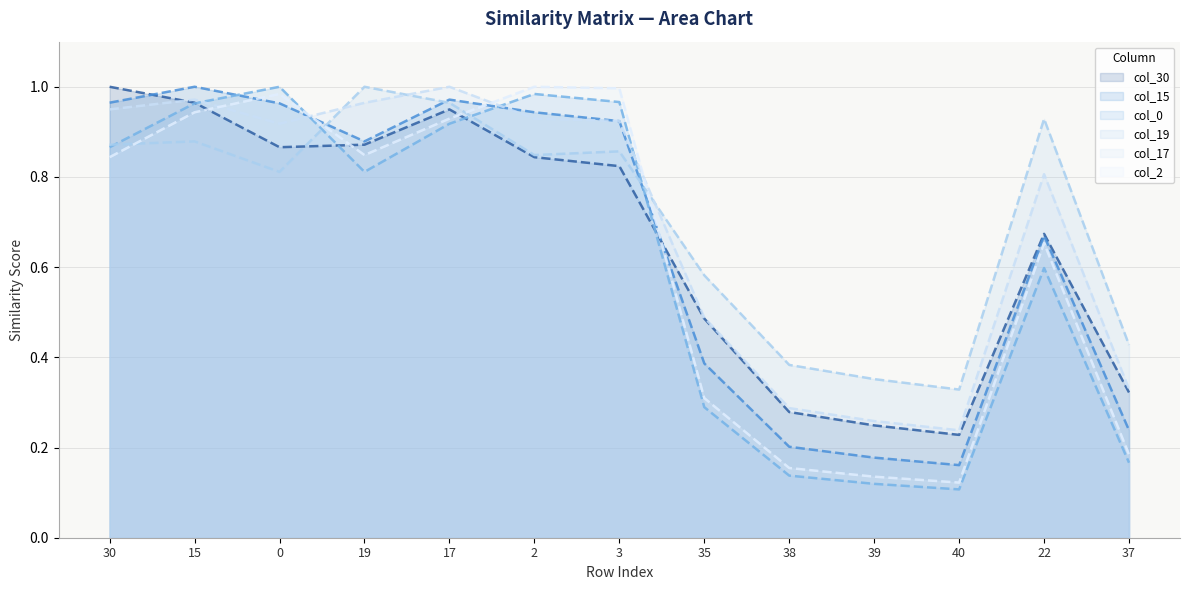

Does the chart have visible grid lines?

Yes